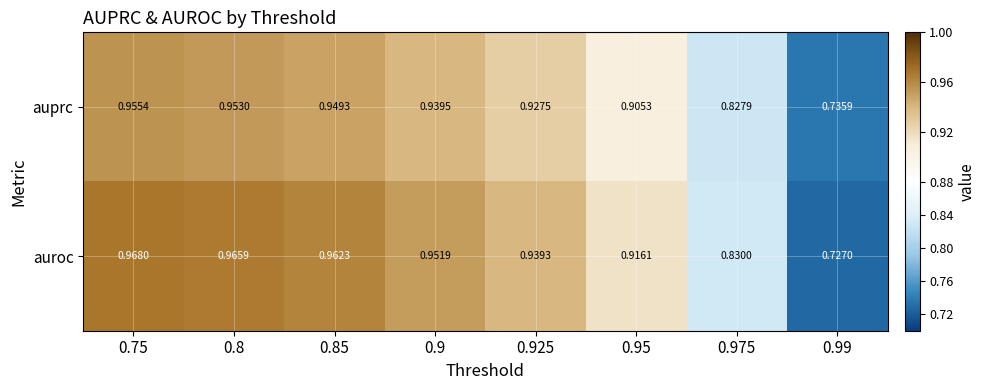

Is the value of auroc at 0.95 greater than the value of auprc at 0.975?

Yes